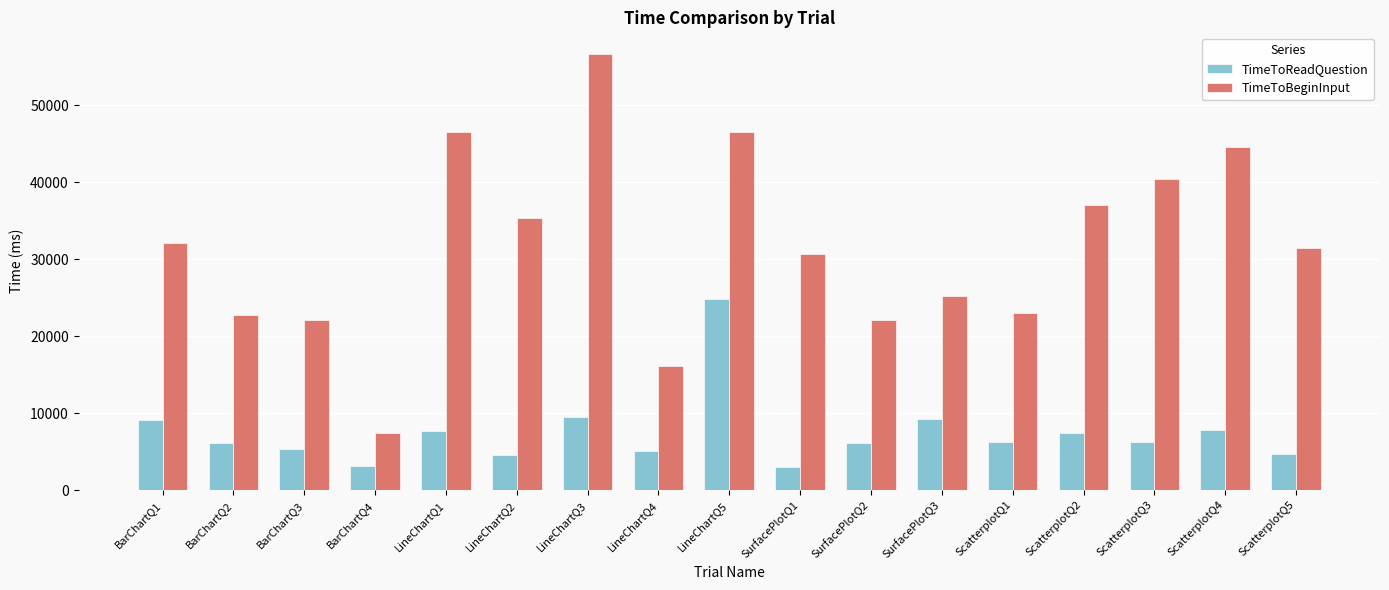

Where is TimeToBeginInput nearest to the value 32028?

BarChartQ1